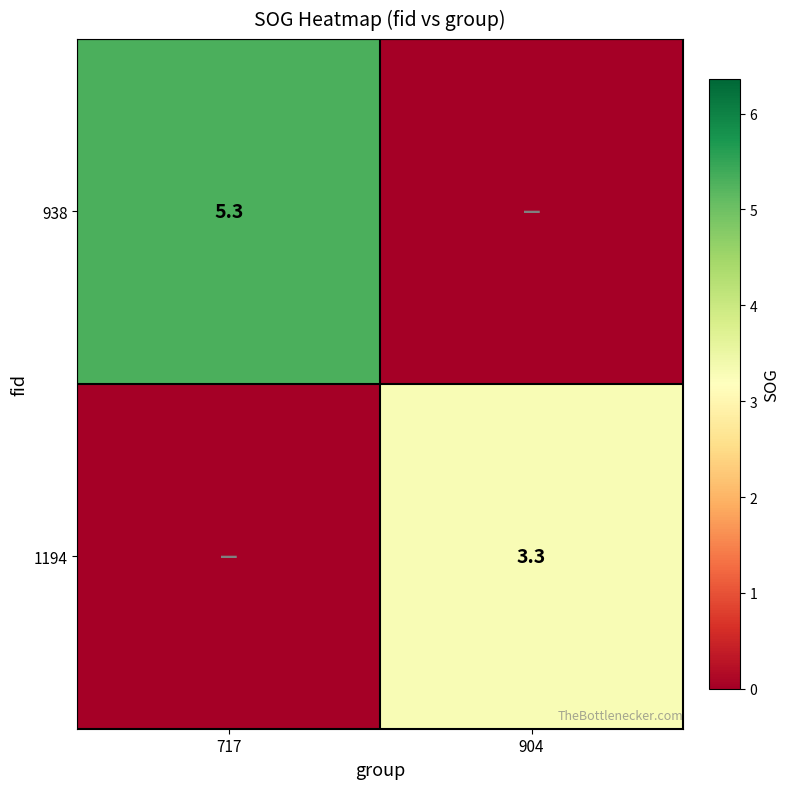

Is it true that 938 equals 2.6 at 717?

False